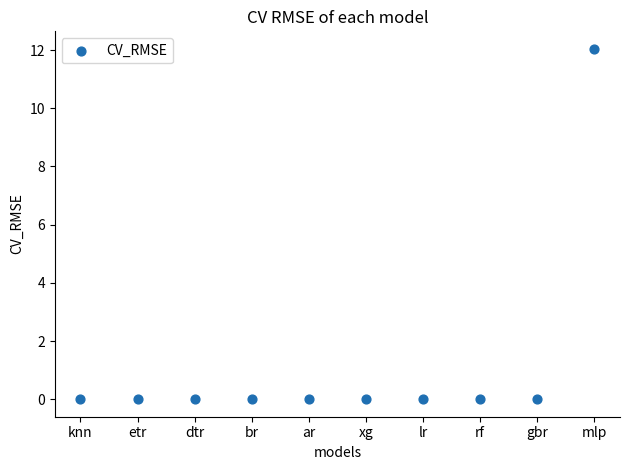

What is the range of Y values (max minus min)?

12.0